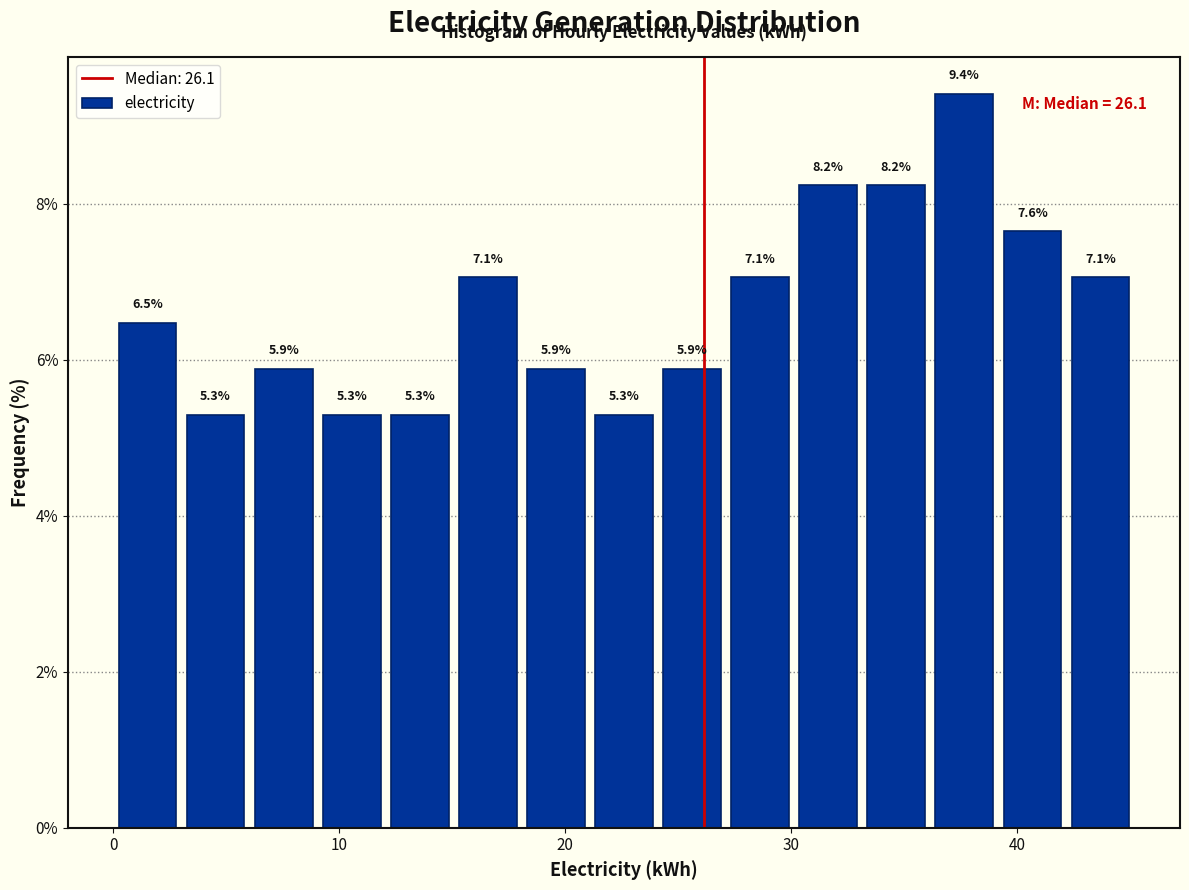

Read against the x-axis, roughly where is the centre of the tallest bar?

38